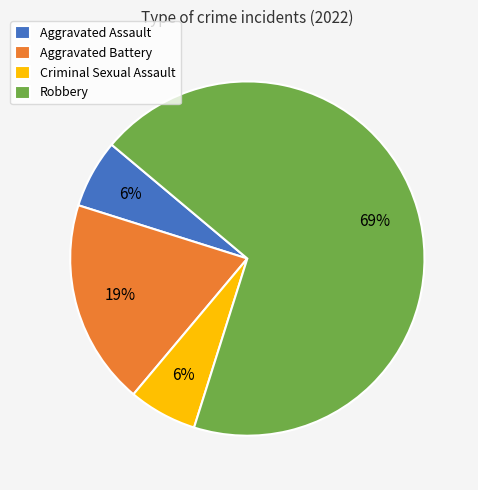

True or false: Robbery accounts for 58% of the total.

False